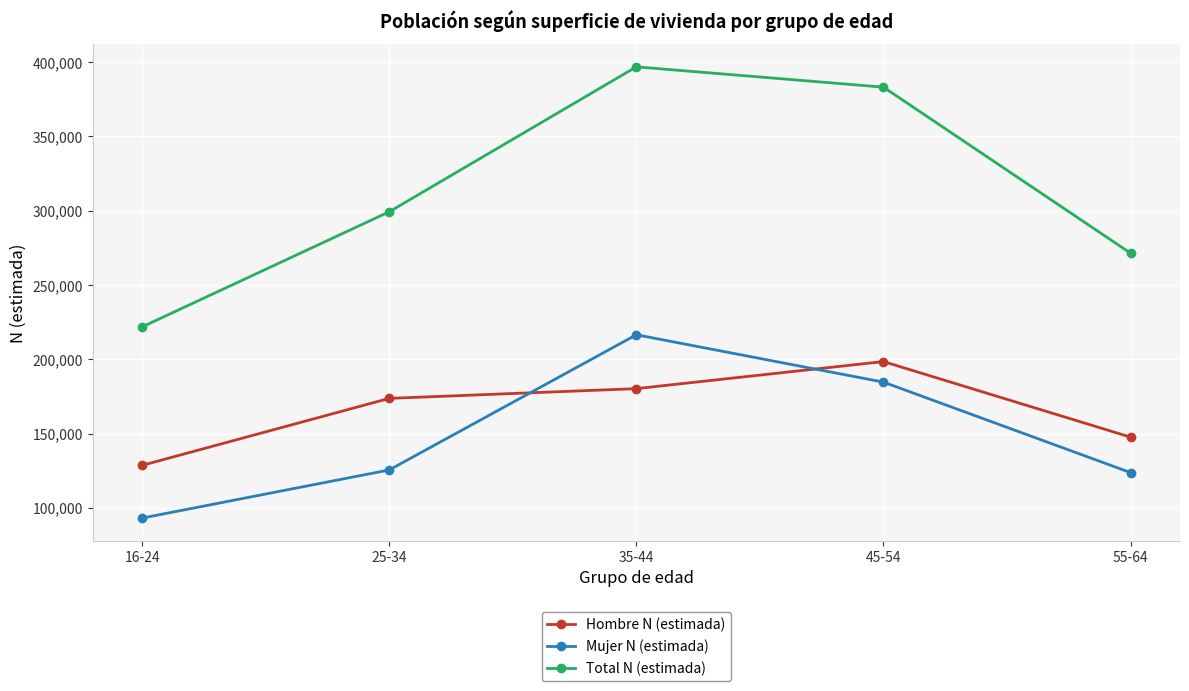

What is the difference between the second highest and minimum values in the Hombre N (estimada) series?

51626